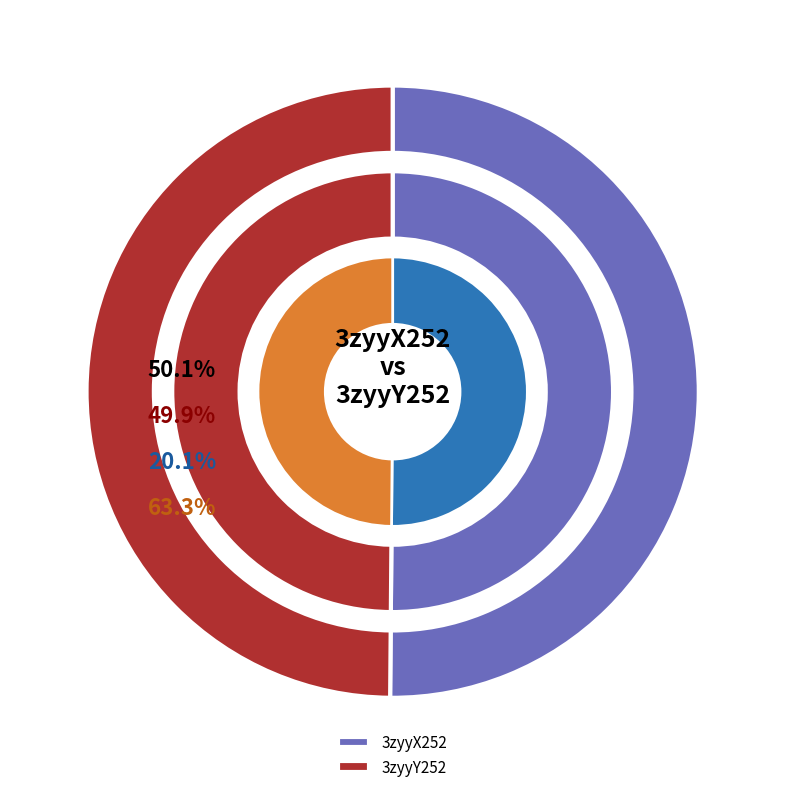

Which slice represents more than half of the pie?

3zyyX252